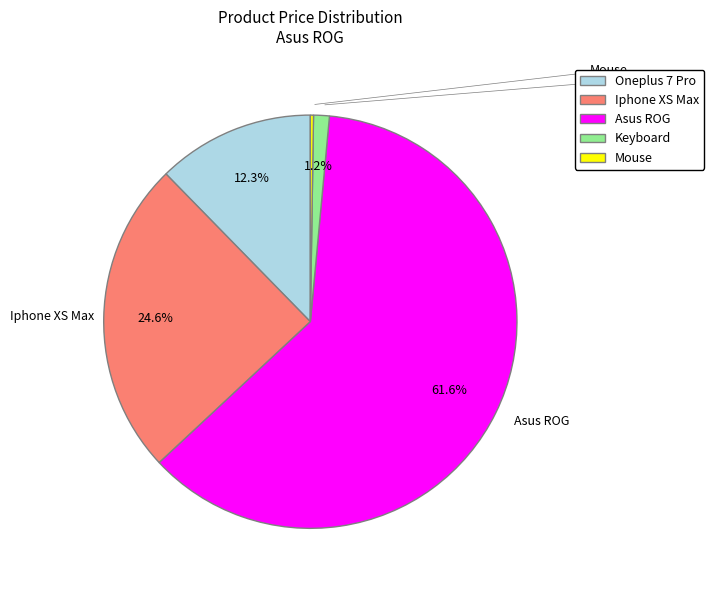

How much of the chart is everything except Iphone XS Max?

75.4%